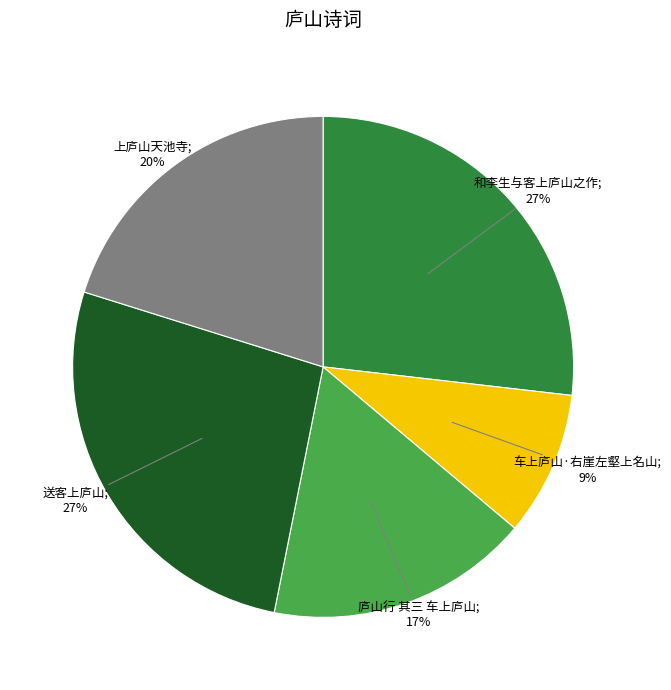

To the nearest percent, what is the average slice percentage?

20%